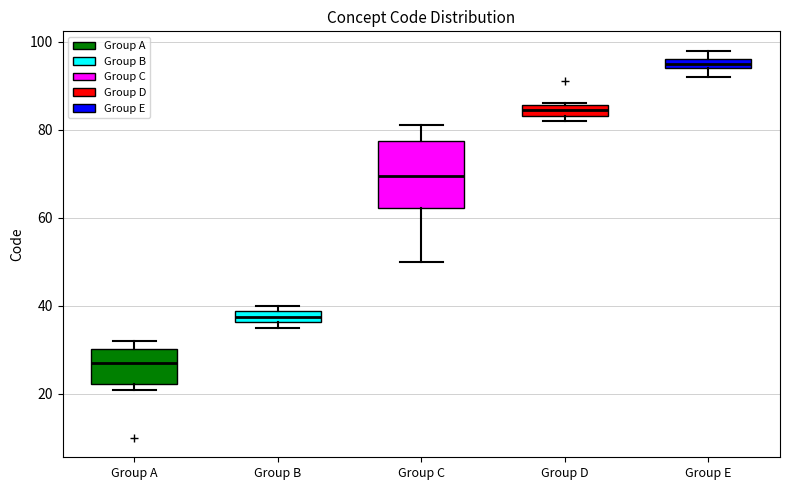

Which box's median line is the highest?

Group E